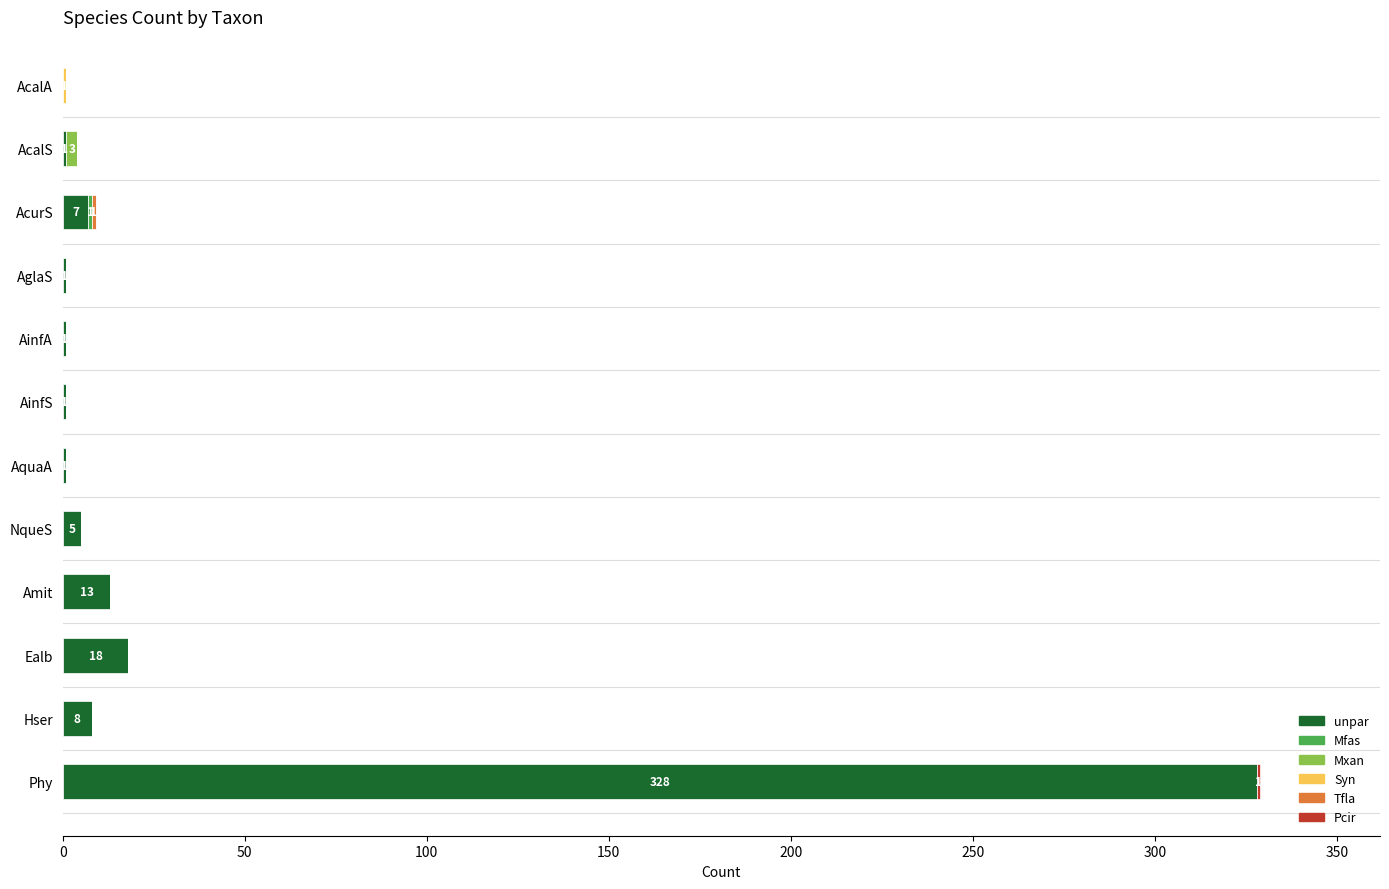

At which category is the sum across all series the highest?

Phy